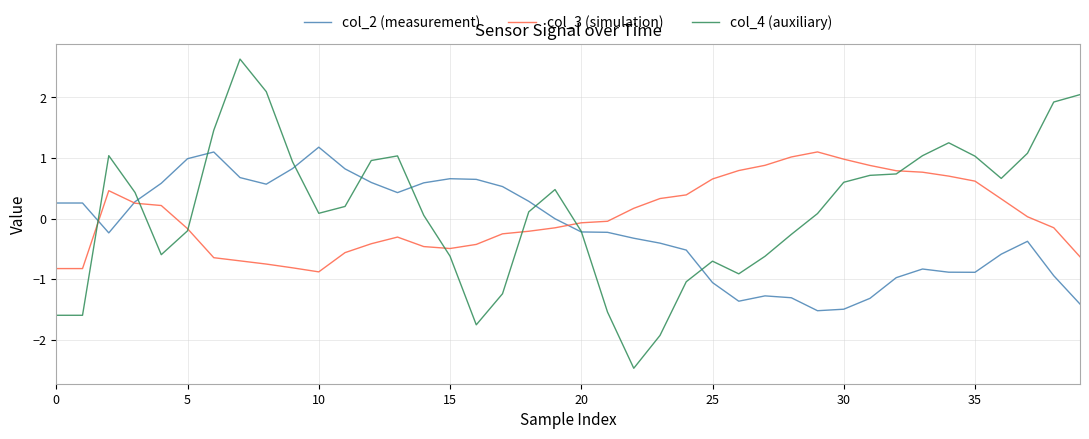

What is the maximum value for col_3 (simulation)?

1.1